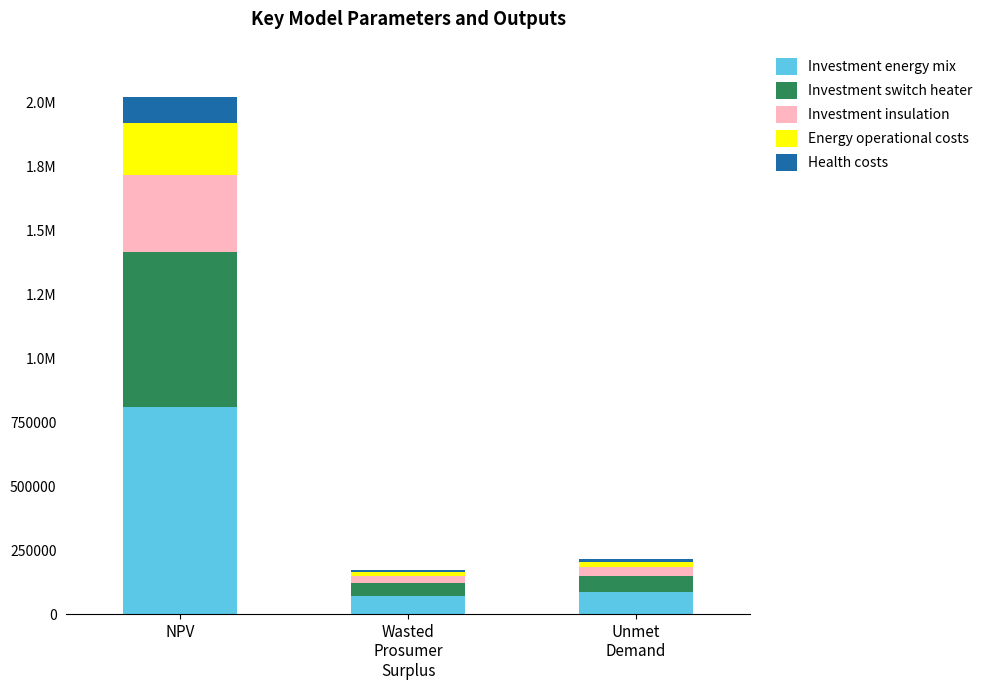

What are all the series names shown in the legend?

Investment energy mix, Investment switch heater, Investment insulation, Energy operational costs, Health costs